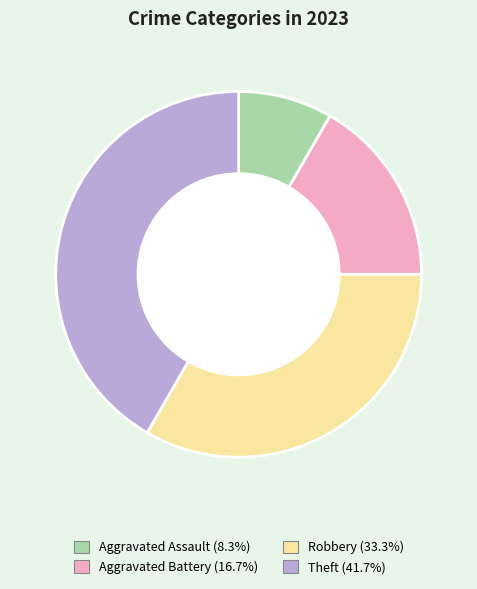

What is the ratio of the value at Robbery to the value at Aggravated Battery?

2.0